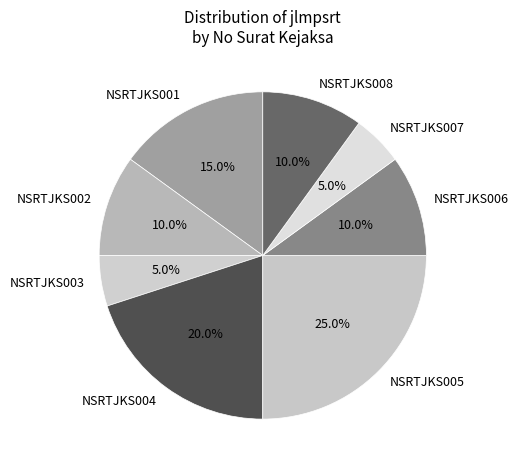

To the nearest percent, what portion does NSRTJKS001 represent?

15%